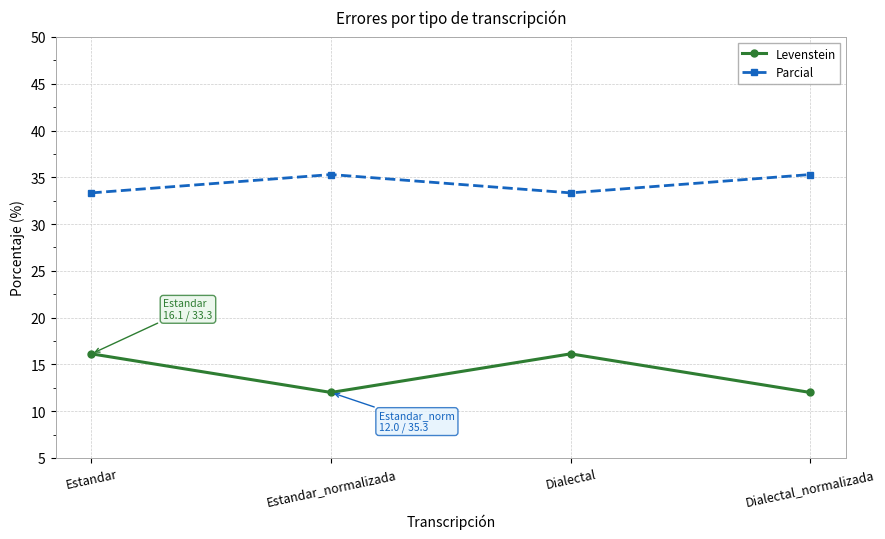

At how many categories does at least one series exceed 14?

4